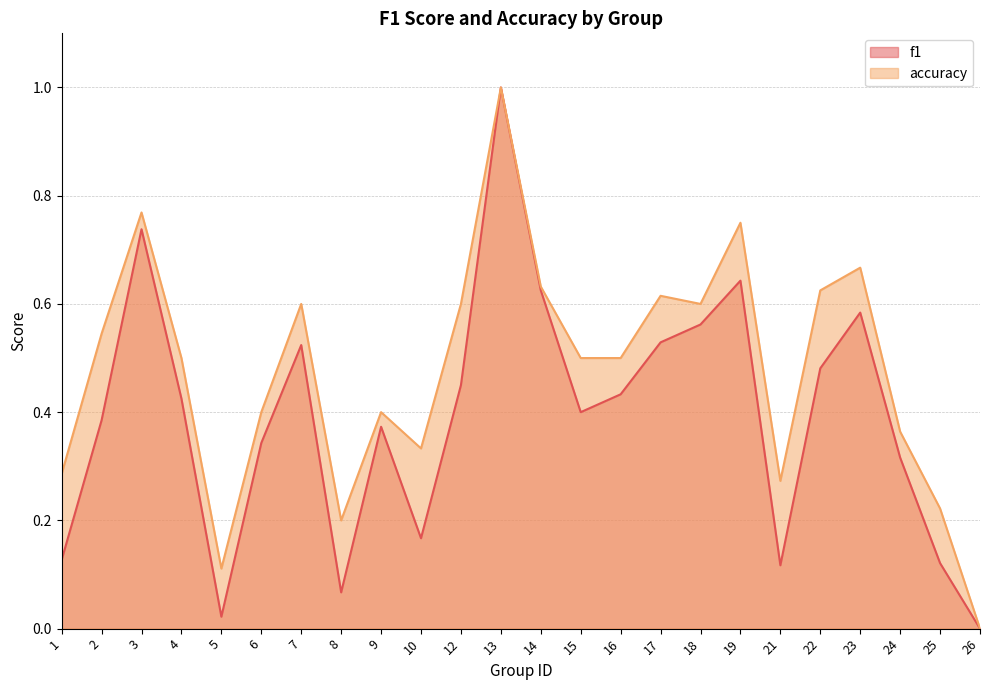

True or false: f1 and accuracy intersect in this chart.

False